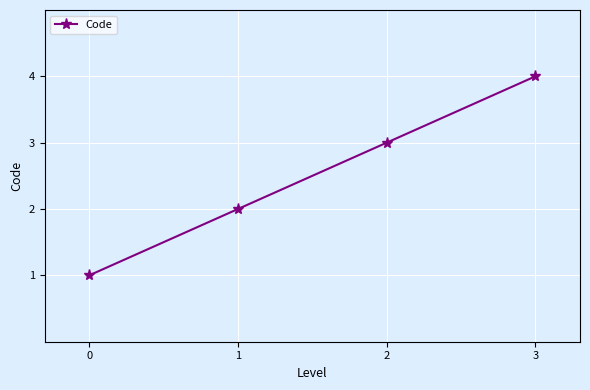

What is the sum of the values at 3 and 1?

6